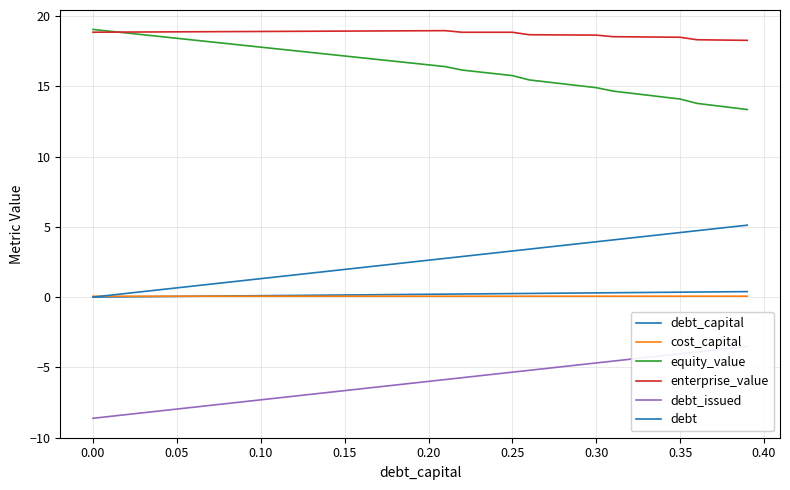

What is the smallest value displayed?

-8.6